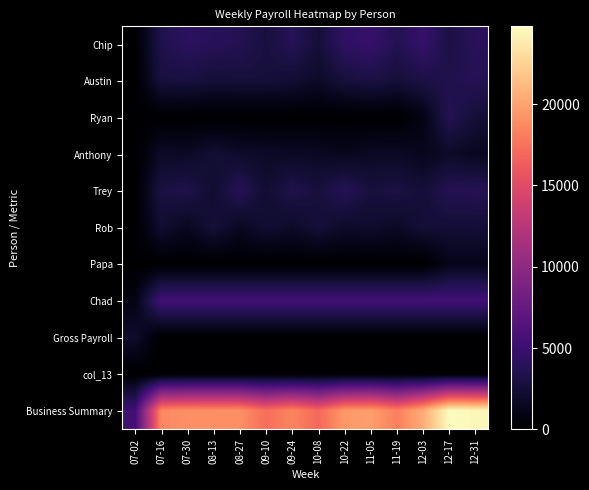

Reading left to right, transcribe all the data shown in this chart.

Chip: 07-02=0.0	07-16=3425.8	07-30=4108.7	08-13=3827.7	08-27=3628.8	09-10=2856.9	09-24=3765.8	10-08=2629.1	10-22=4339.2	11-05=4712.4	11-19=3611.1	12-03=4707.8	12-17=3125.5	12-31=3940.9
Austin: 07-02=0.0	07-16=2801.5	07-30=2918.5	08-13=2560.0	08-27=2678.0	09-10=2661.8	09-24=2374.4	10-08=1918.3	10-22=2746.2	11-05=3052.5	11-19=2645.5	12-03=3105.3	12-17=3420.3	12-31=3657.6
Ryan: 07-02=0.0	07-16=0.0	07-30=0.0	08-13=0.0	08-27=0.0	09-10=0.0	09-24=0.0	10-08=0.0	10-22=0.0	11-05=0.0	11-19=0.0	12-03=925.0	12-17=3673.8	12-31=2561.2
Anthony: 07-02=0.0	07-16=1812.2	07-30=1754.5	08-13=2415.4	08-27=1992.2	09-10=1806.8	09-24=1764.1	10-08=1674.8	10-22=1366.2	11-05=1721.5	11-19=1710.5	12-03=1350.0	12-17=1903.0	12-31=1490.4
Trey: 07-02=0.0	07-16=2991.9	07-30=3295.3	08-13=2243.4	08-27=3764.5	09-10=2320.4	09-24=3315.7	10-08=2753.8	10-22=3776.1	11-05=2769.4	11-19=3046.3	12-03=2602.1	12-17=3602.8	12-31=3690.9
Rob: 07-02=0.0	07-16=2285.1	07-30=1551.2	08-13=2612.4	08-27=1604.9	09-10=2299.4	09-24=1907.3	10-08=2620.6	10-22=1918.2	11-05=2111.4	11-19=1801.5	12-03=2499.7	12-17=2499.7	12-31=2509.0
Papa: 07-02=0.0	07-16=0.0	07-30=0.0	08-13=0.0	08-27=0.0	09-10=0.0	09-24=0.0	10-08=0.0	10-22=0.0	11-05=0.0	11-19=0.0	12-03=0.0	12-17=1200.0	12-31=1200.0
Chad: 07-02=880.0	07-16=5350.0	07-30=5350.0	08-13=5350.0	08-27=5350.0	09-10=5350.0	09-24=5350.0	10-08=5350.0	10-22=5350.0	11-05=5350.0	11-19=5350.0	12-03=5350.0	12-17=5350.0	12-31=5350.0
Gross Payroll: 07-02=2073.4	07-16=0.0	07-30=0.0	08-13=0.0	08-27=0.0	09-10=0.0	09-24=0.0	10-08=0.0	10-22=0.0	11-05=0.0	11-19=0.0	12-03=0.0	12-17=0.0	12-31=0.0
col_13: 07-02=0.0	07-16=0.0	07-30=0.0	08-13=0.0	08-27=0.0	09-10=0.0	09-24=0.0	10-08=0.0	10-22=0.0	11-05=0.0	11-19=0.0	12-03=0.0	12-17=0.0	12-31=0.0
Business Summary: 07-02=5350.0	07-16=18666.5	07-30=18978.1	08-13=19008.9	08-27=19018.4	09-10=17295.2	09-24=18477.4	10-08=16946.5	10-22=19496.0	11-05=19717.2	11-19=18164.9	12-03=20539.8	12-17=24775.2	12-31=24400.1